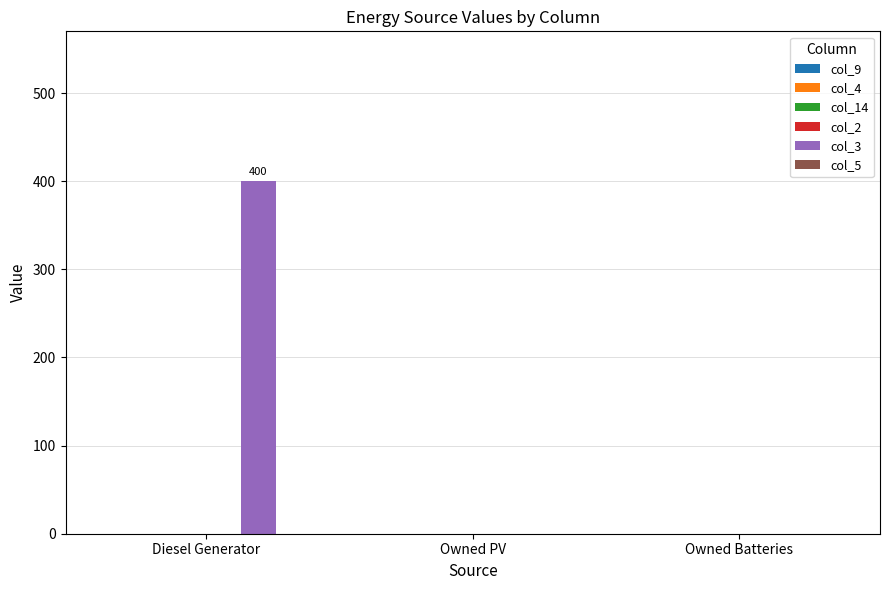

What is the maximum value shown in the chart?

400